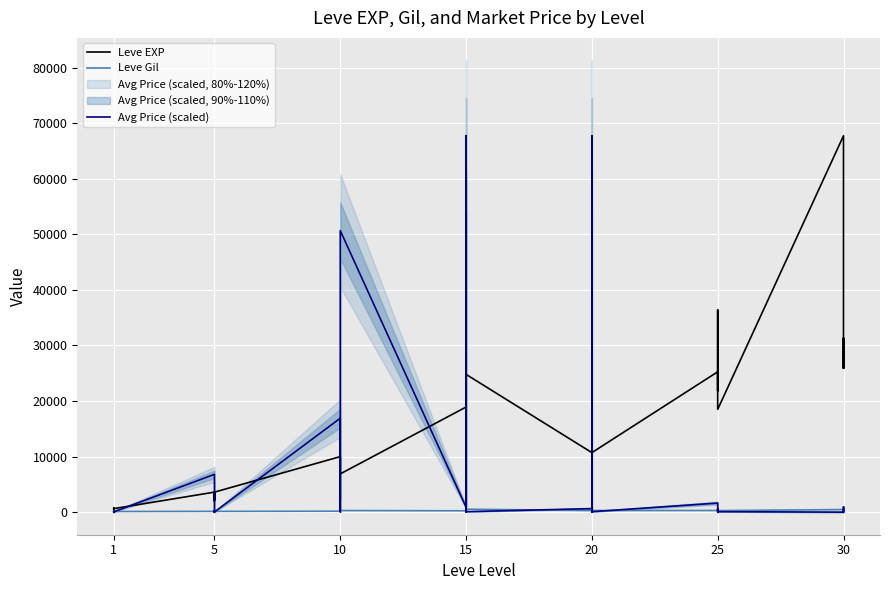

What is the sum of all Leve Gil values?

9630.0